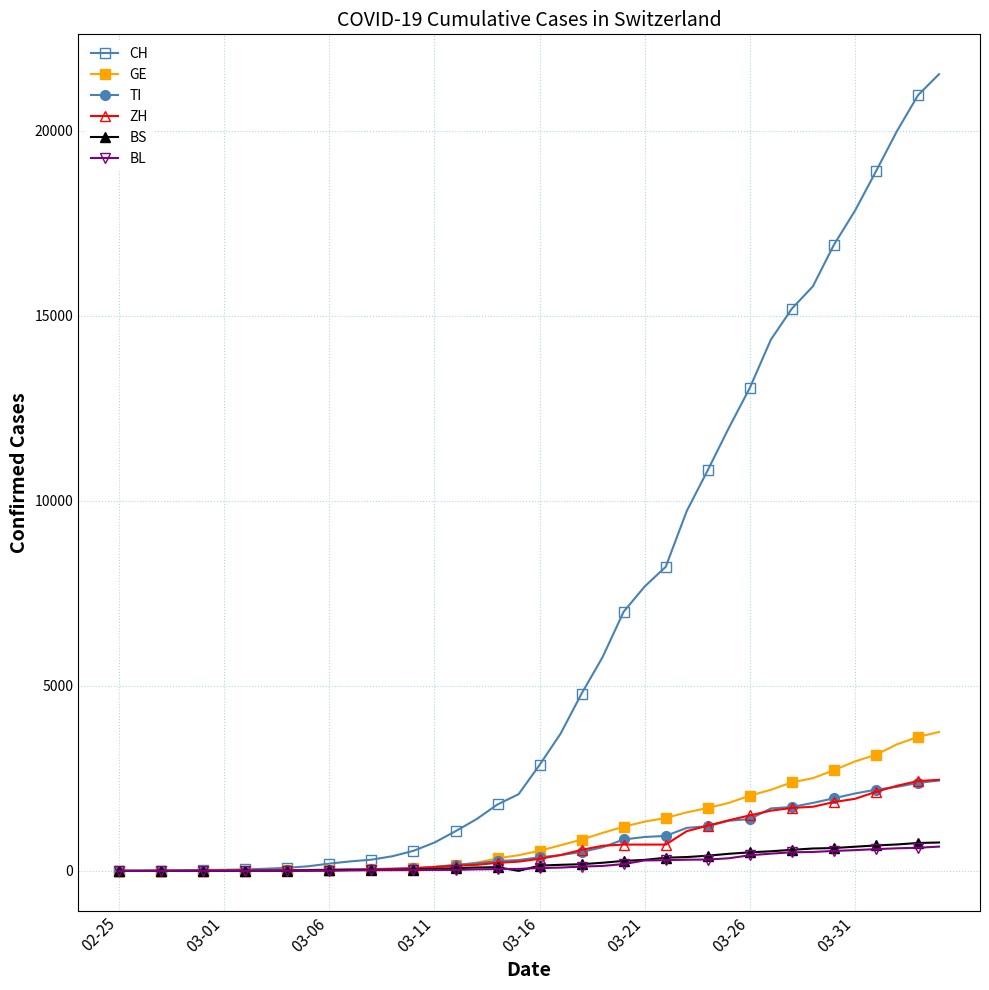

Which series has the largest range (max minus min)?

CH